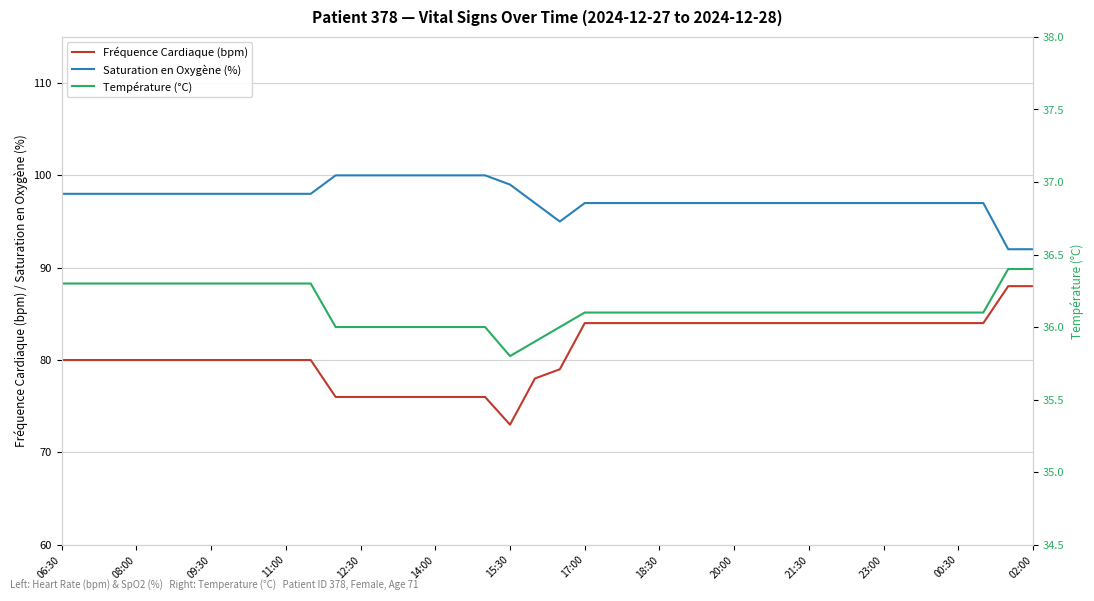

Rank the series by their maximum value, from lowest to highest.

Température (°C), Fréquence Cardiaque (bpm), Saturation en Oxygène (%)